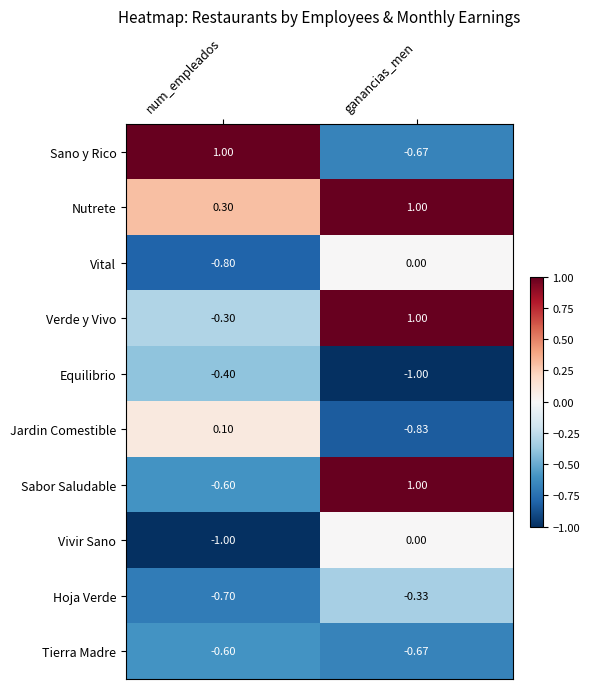

Where is Verde y Vivo nearest to the value 0?

num_empleados